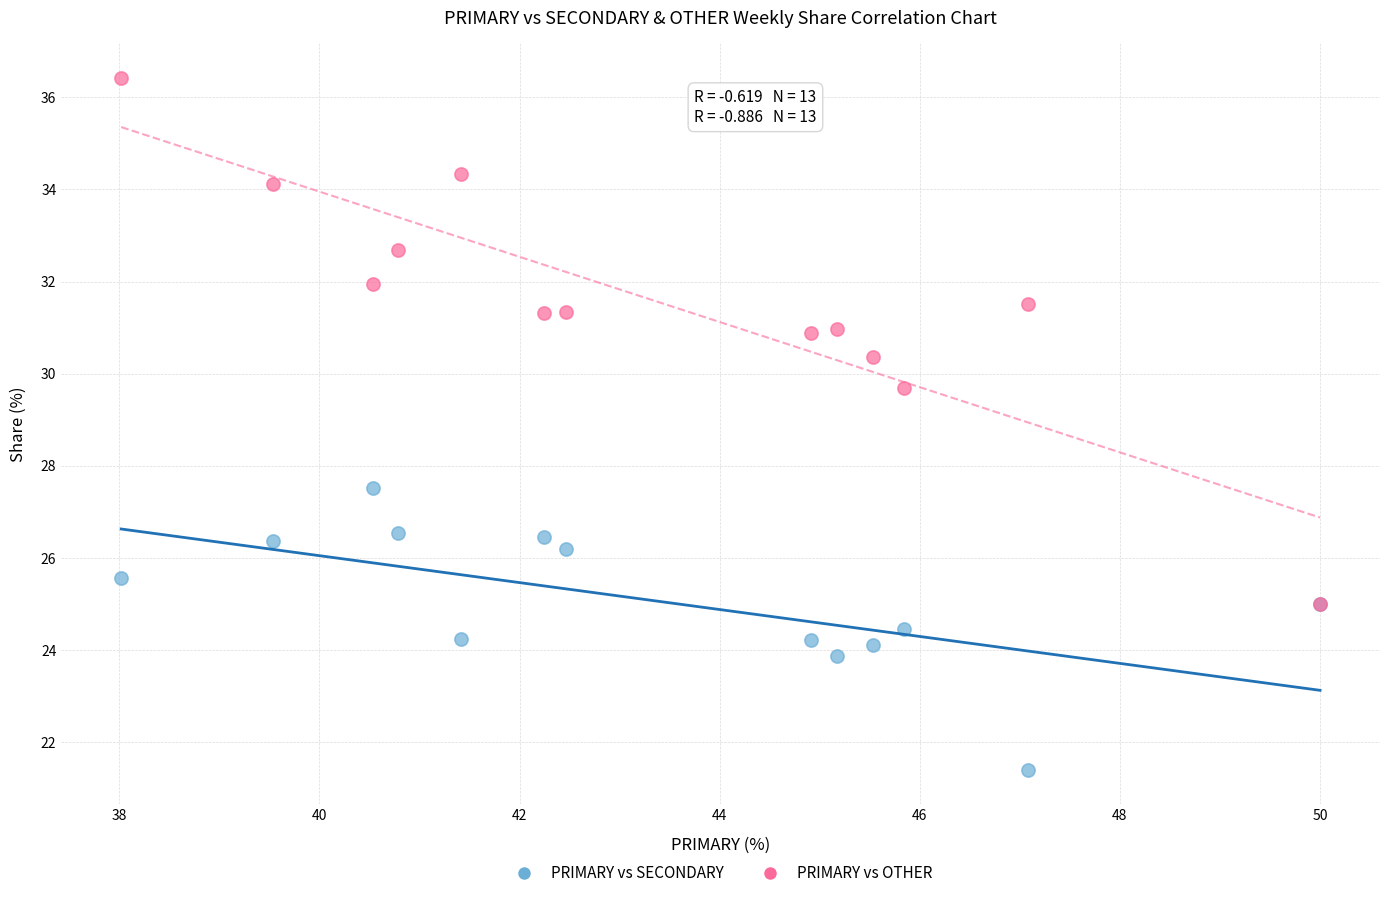

What are all the series names shown in the legend?

PRIMARY vs SECONDARY, PRIMARY vs OTHER